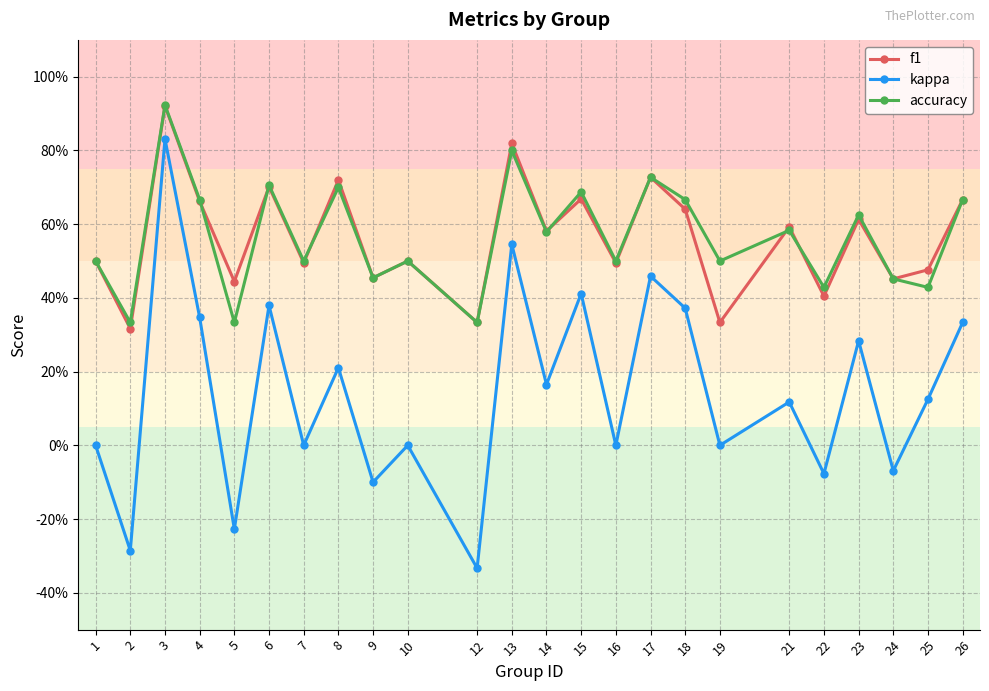

Does the chart have visible grid lines?

Yes